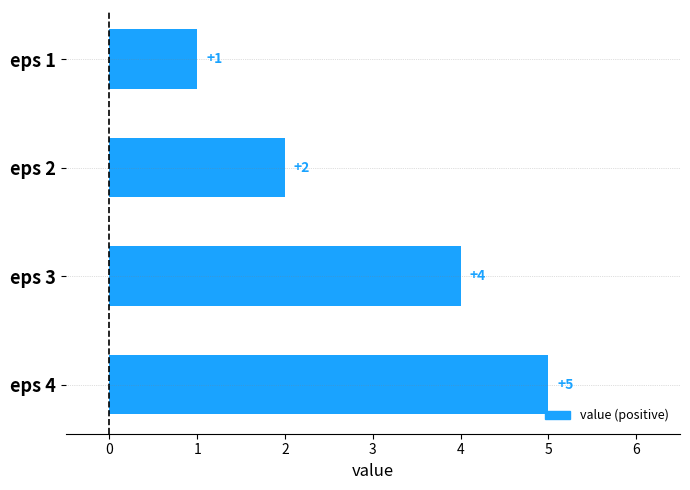

What is the sum of the values at eps 3 and eps 1?

5